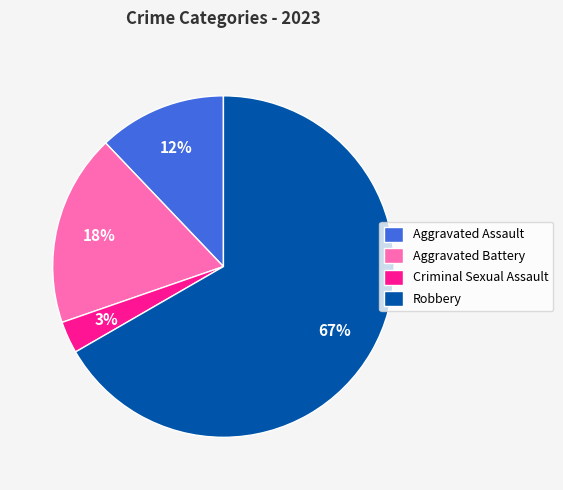

How many segments does this pie chart have?

4